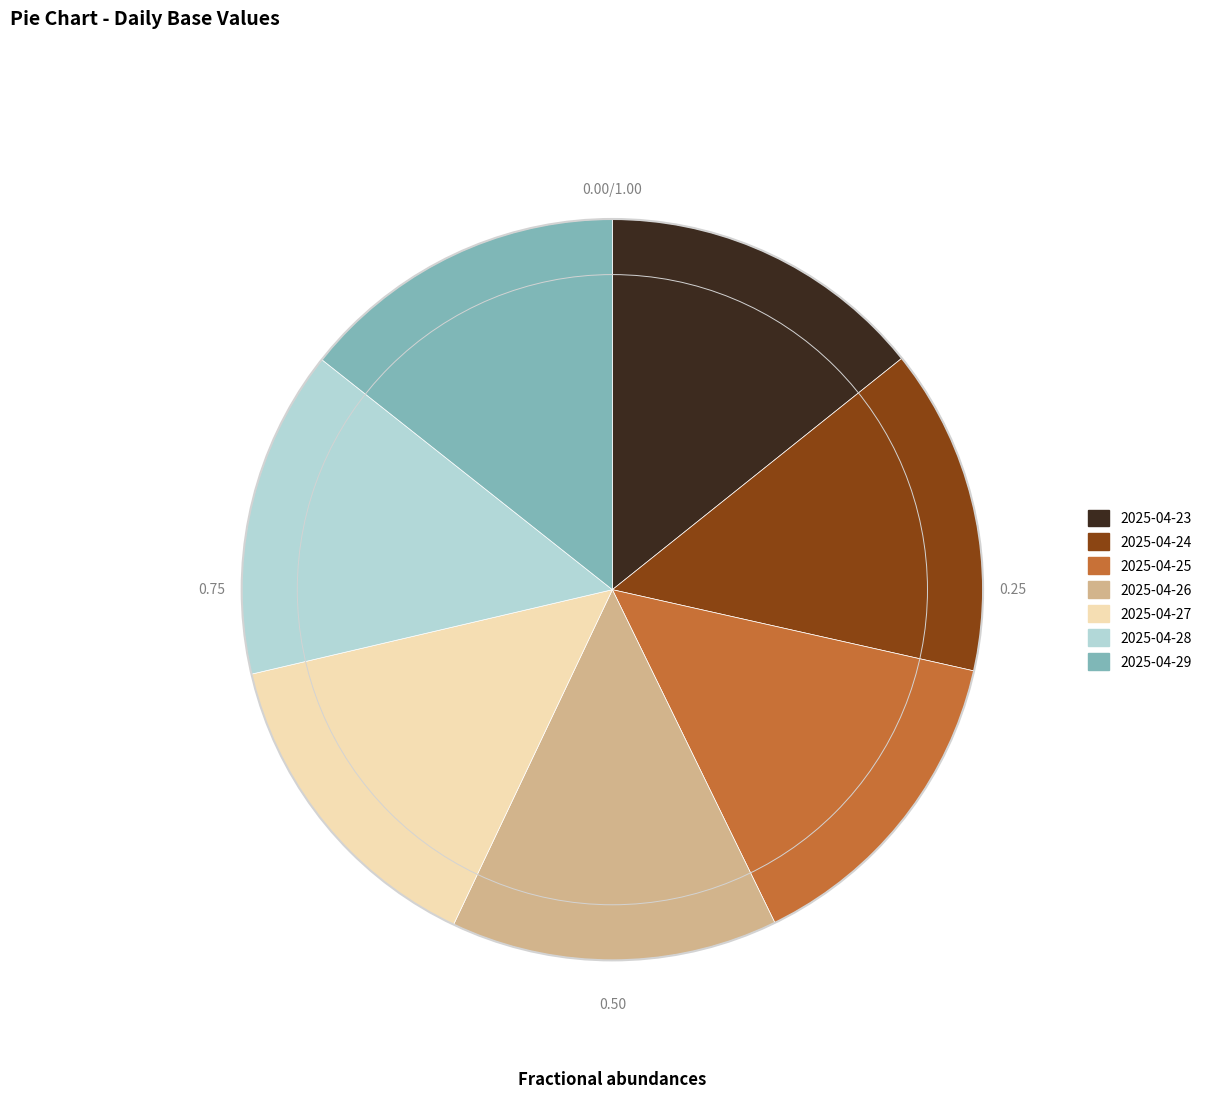

What is the ratio of the value at 2025-04-25 to the value at 2025-04-23?

1.0